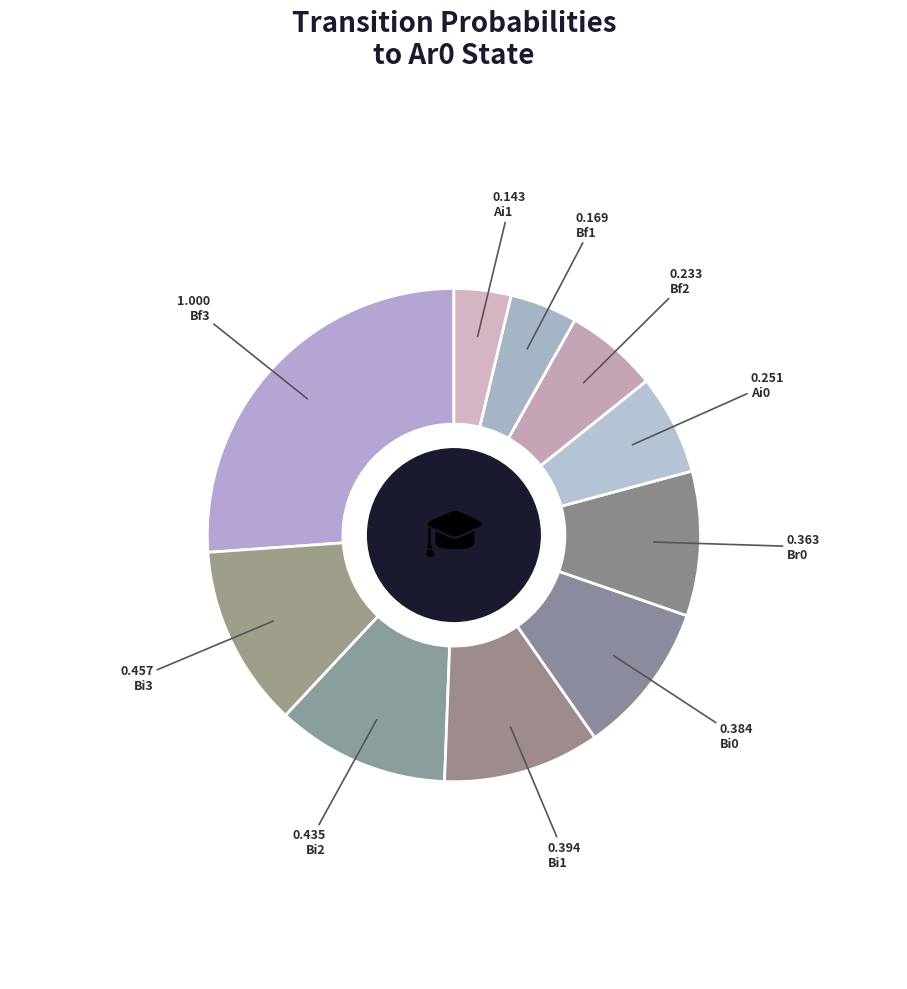

The Bf2 slice represents 16% of the pie. True or false?

False